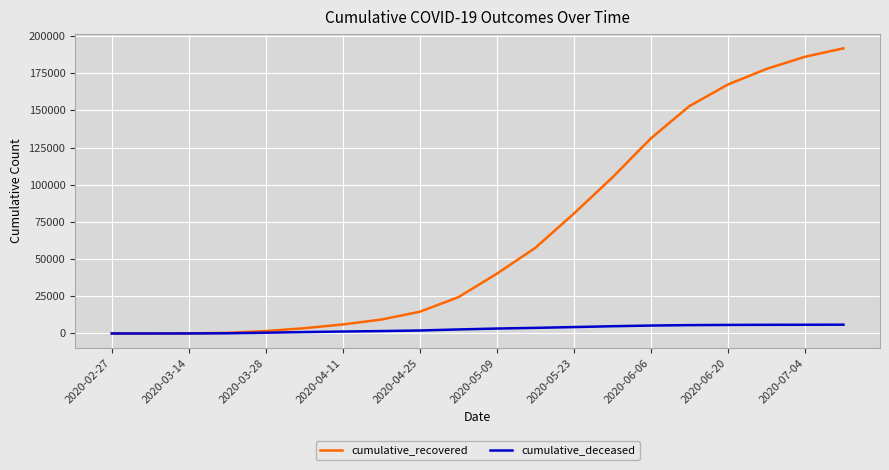

List the series in order of their overall mean, highest first.

cumulative_recovered, cumulative_deceased